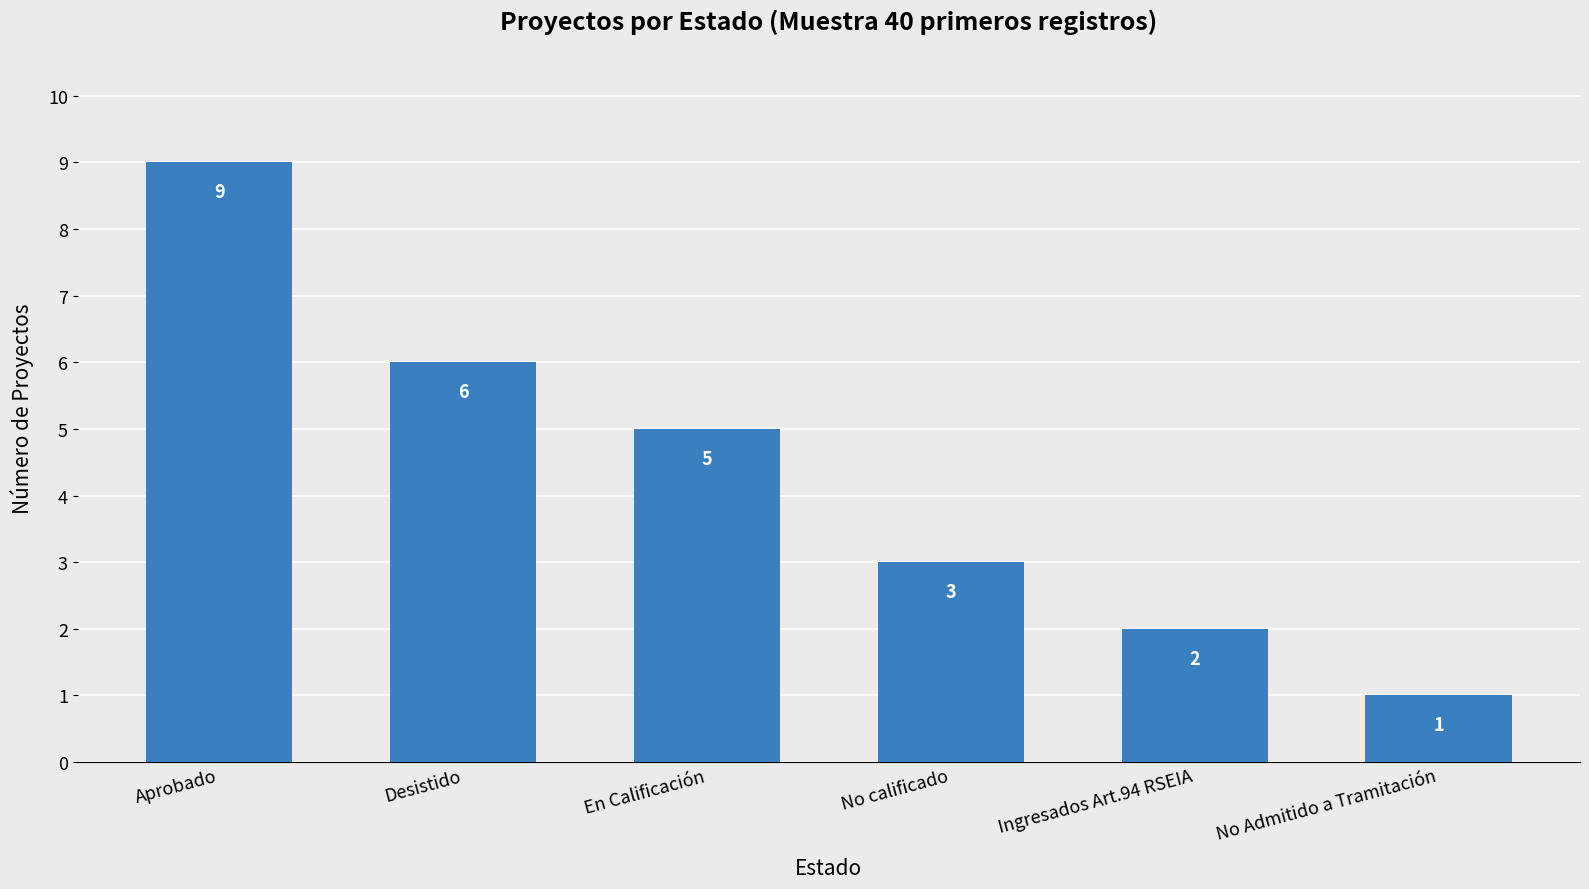

What position from the right is En Calificación?

4